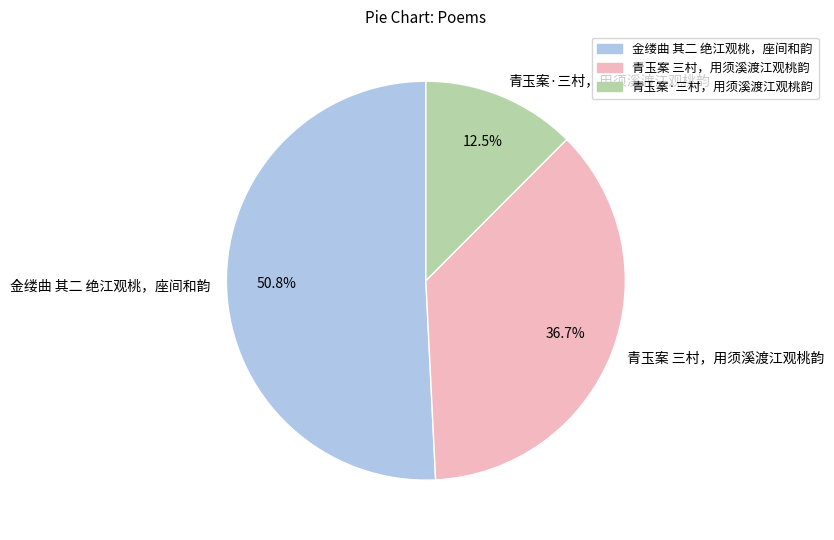

Does any single category account for the majority?

Yes